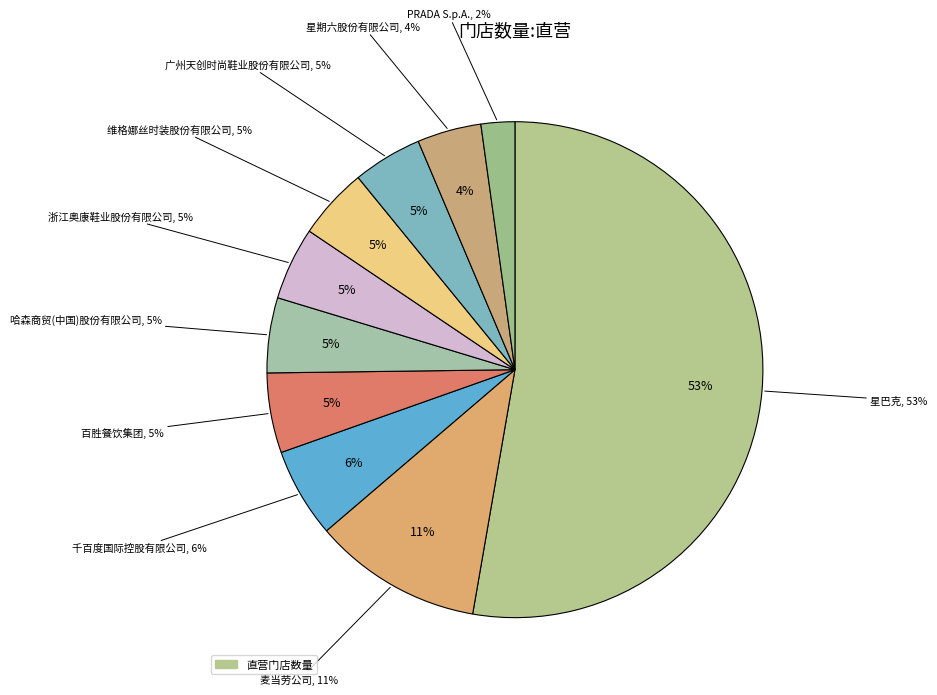

Does 星巴克 represent more than half of the total?

Yes